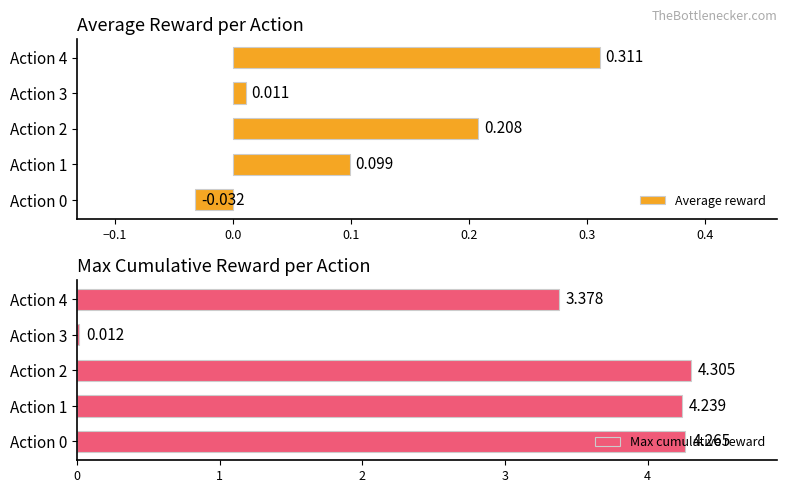

What is the average value of the Max cumulative reward series?

3.2